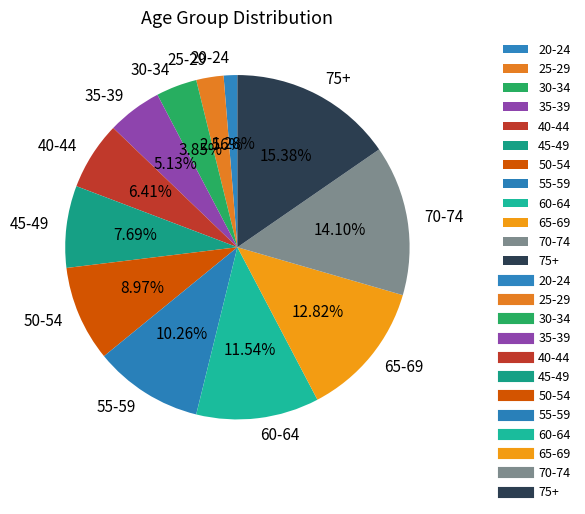

How many slices are in this pie chart?

12